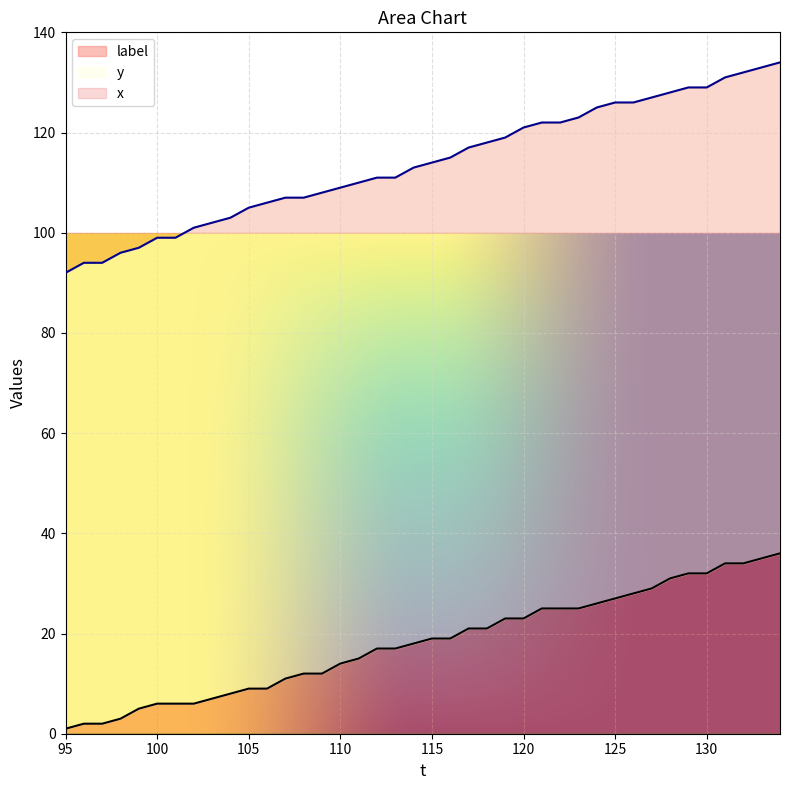

Between 111 and 124, which is larger?

124